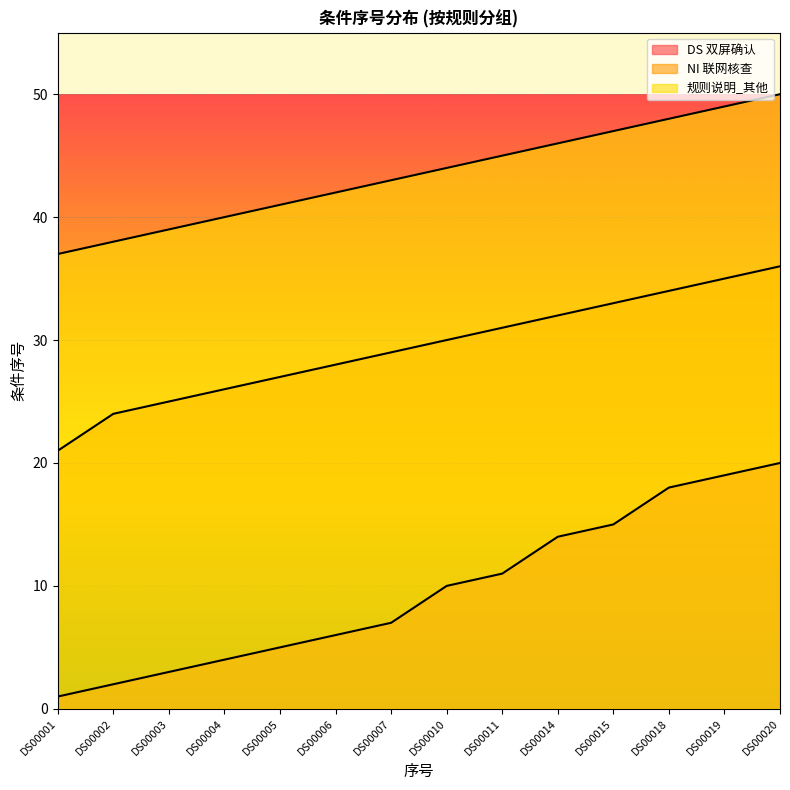

Rank the series at DS00004 from lowest to highest value.

DS 双屏确认, NI 联网核查, 规则说明_其他